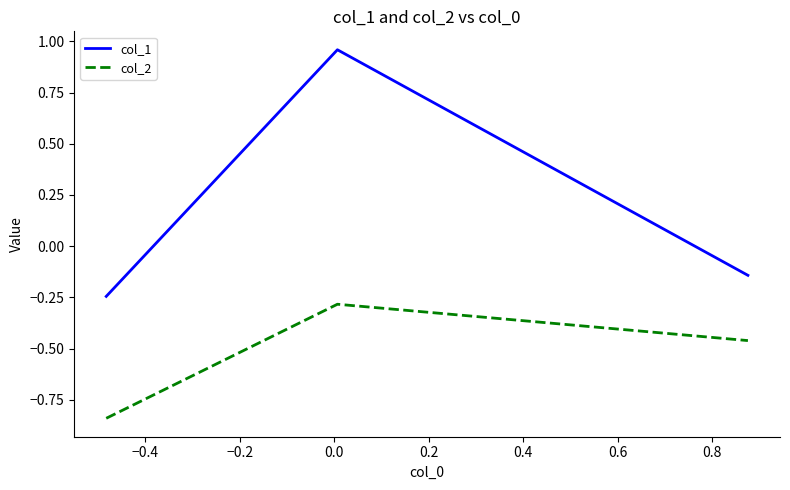

What is the sum of all col_1 values?

0.6